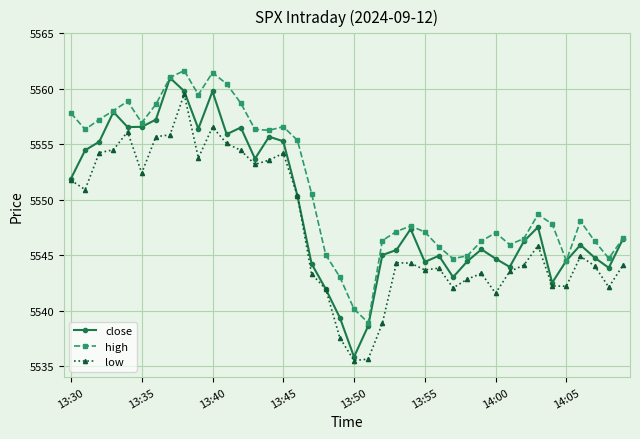

Which series has the largest total across all categories?

high